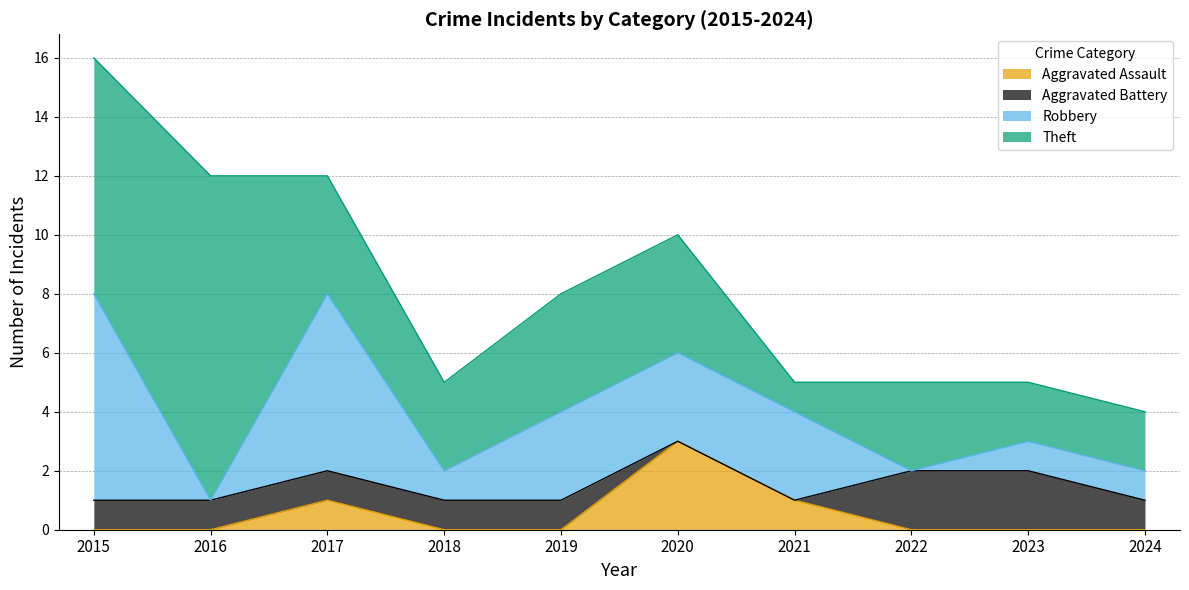

Is it true that Theft equals 5 at 2022?

False